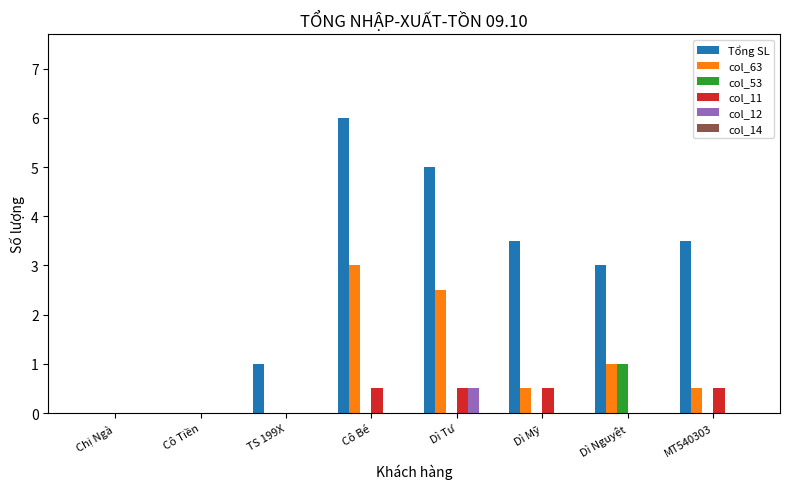

How many distinct data groups are displayed?

5